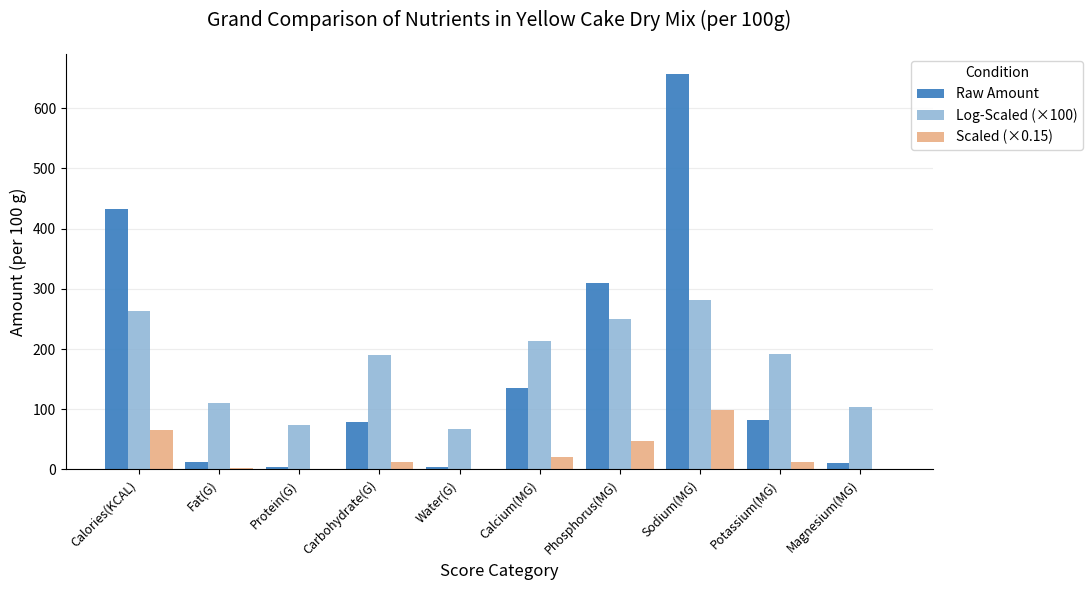

What is the sum of all Log-Scaled (×100) values?

1744.5